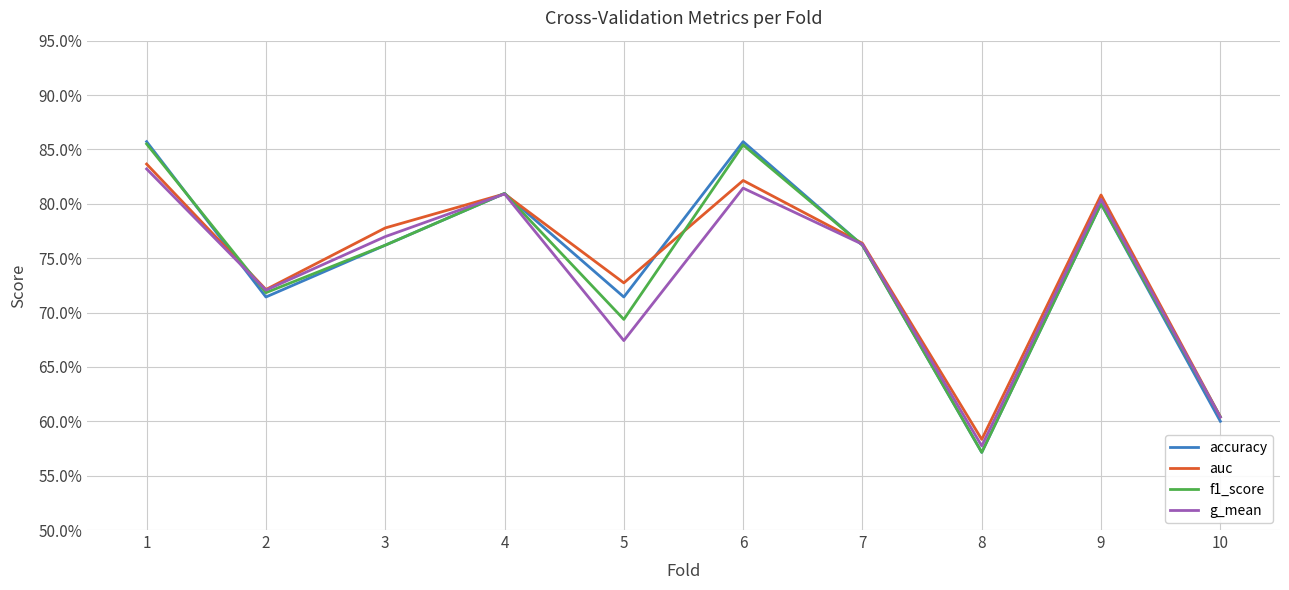

What are all the series names shown in the legend?

accuracy, auc, f1_score, g_mean